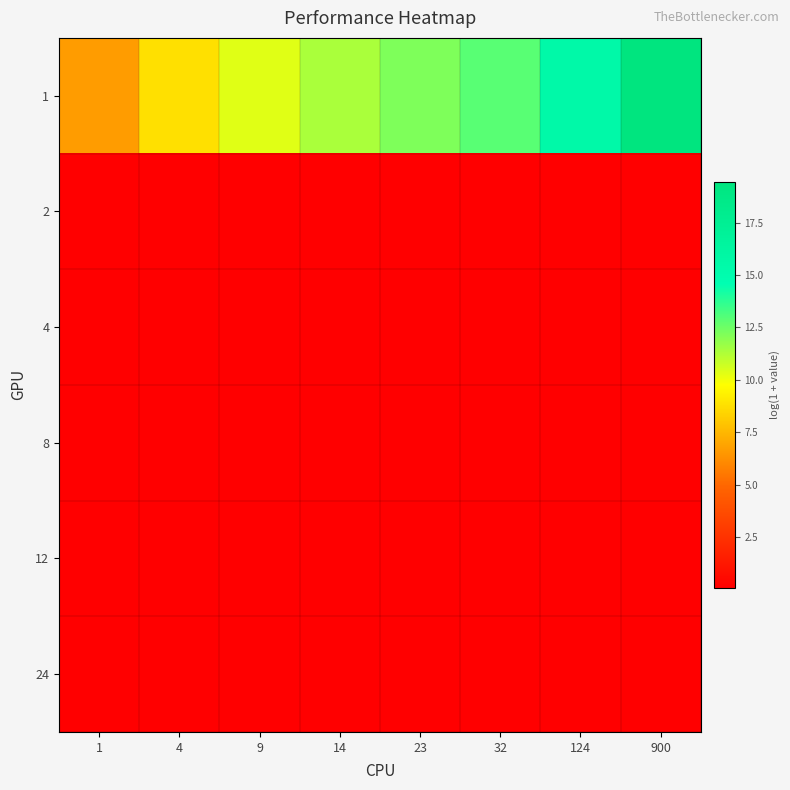

At how many categories does at least one series exceed 8?

7